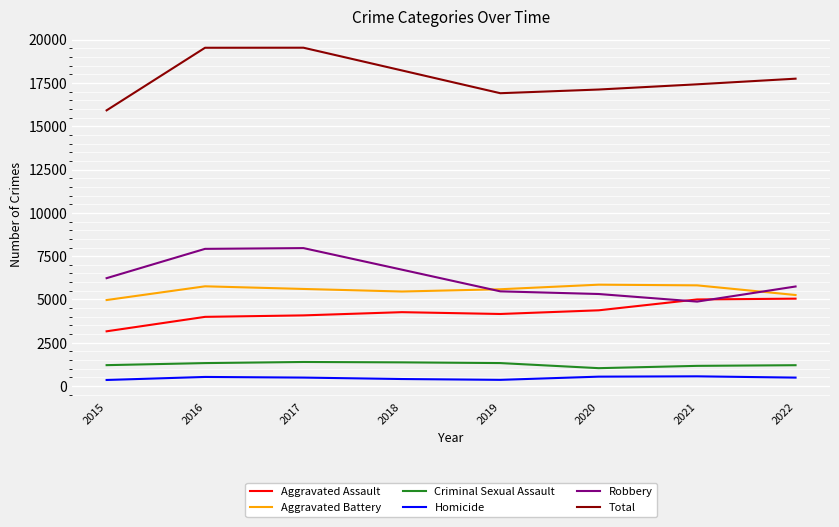

What is the greatest value displayed?

19535